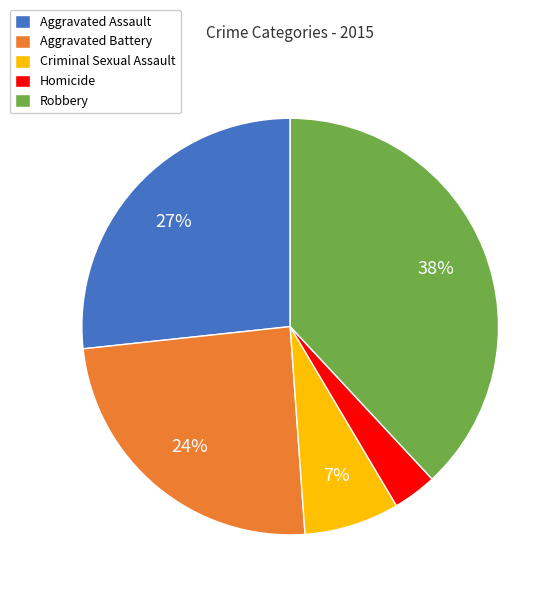

Combined, do Criminal Sexual Assault and Robbery account for over 50%?

No